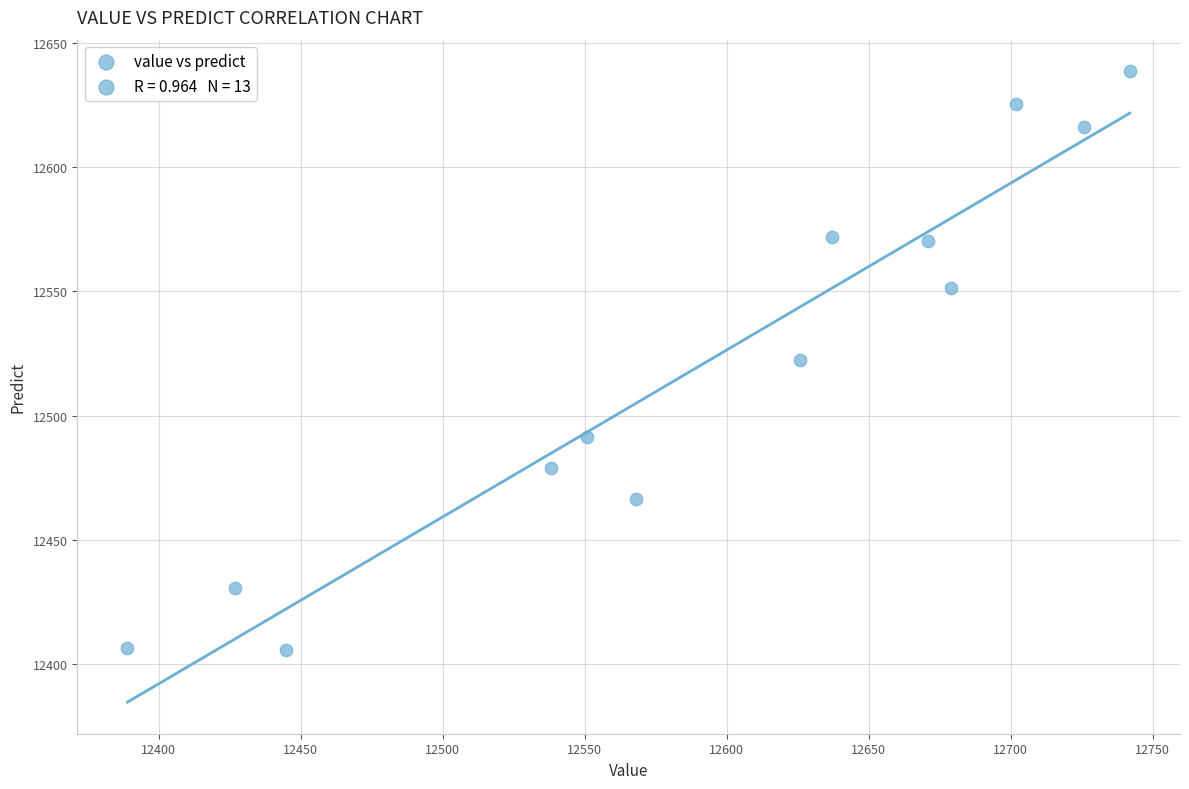

What is the range of X values (max minus min)?

353.0